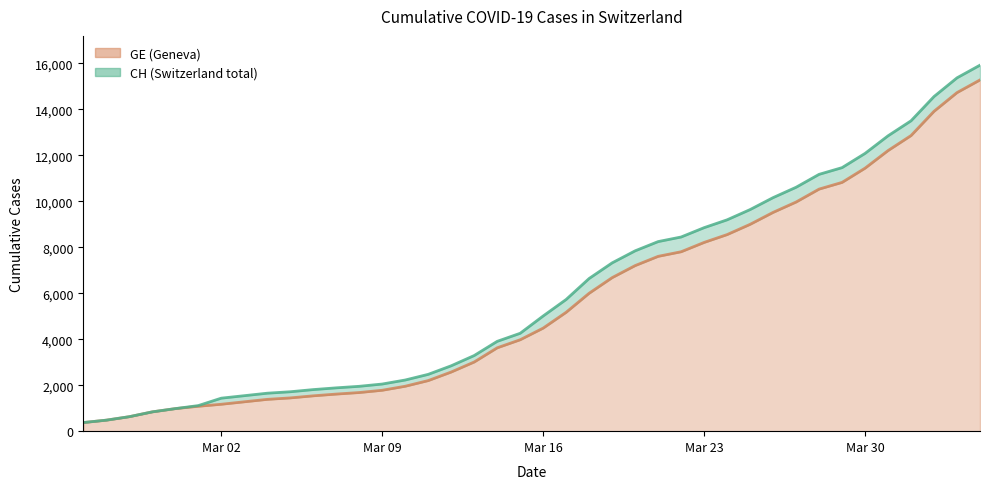

At which label does CH first exceed 5012?

2020-03-17